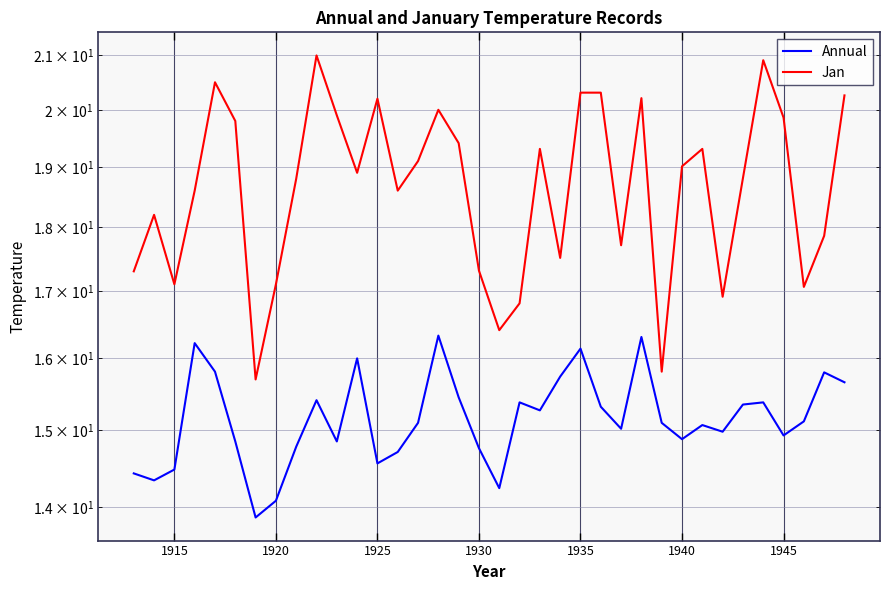

Is the value of Annual at 1925 greater than the value of Jan at 1930?

No